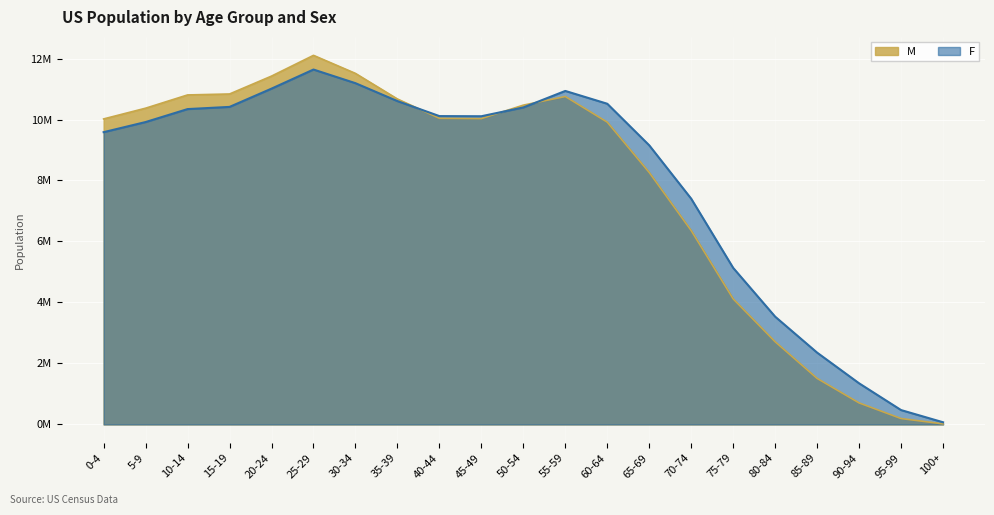

After their last crossing, which series has the higher values: F or M?

F